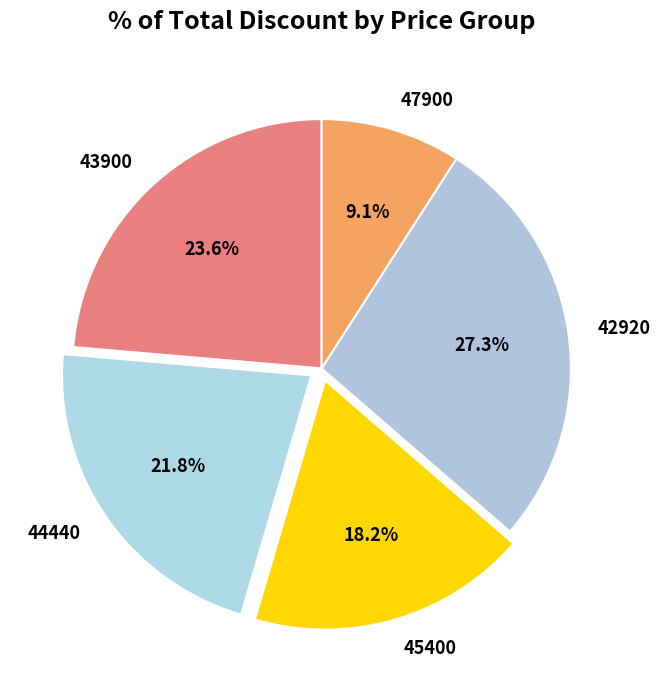

Does 44440 represent more than half of the total?

No